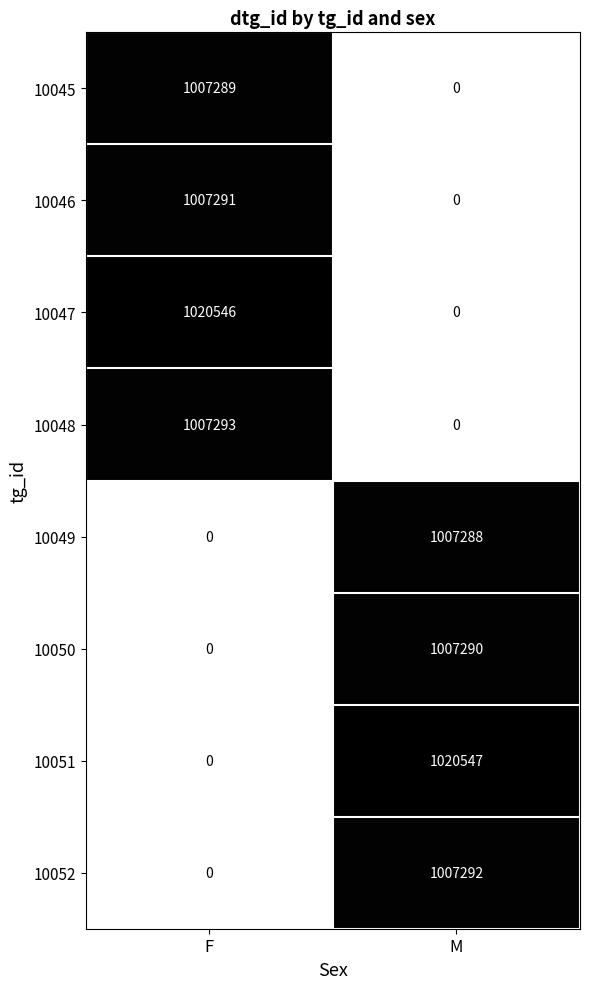

At which label does 10048 reach its peak?

F